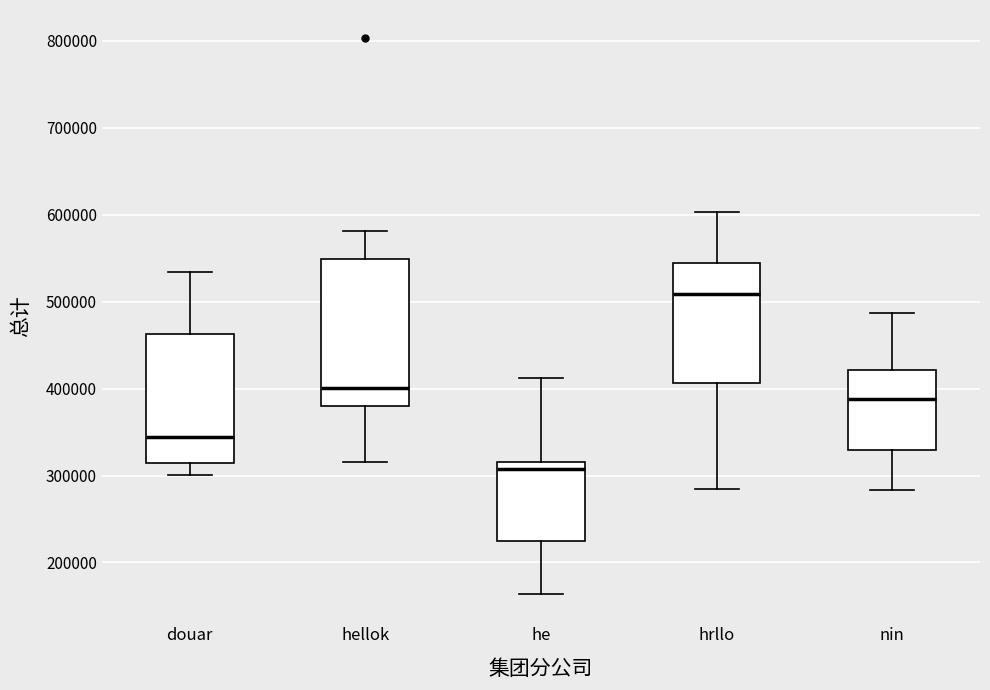

Comparing the boxes themselves (not the whiskers), which one is the tallest?

hellok